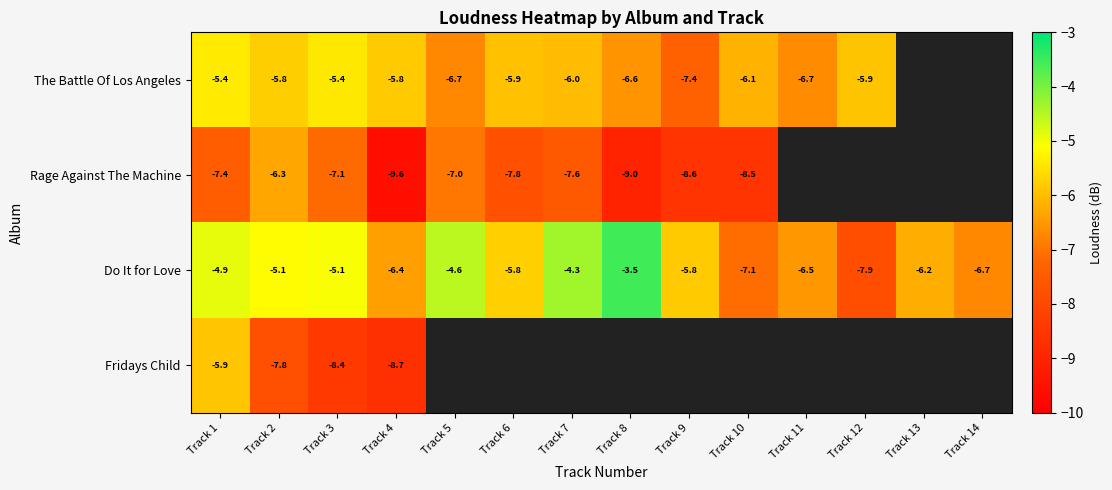

What is the greatest value displayed?

-3.5